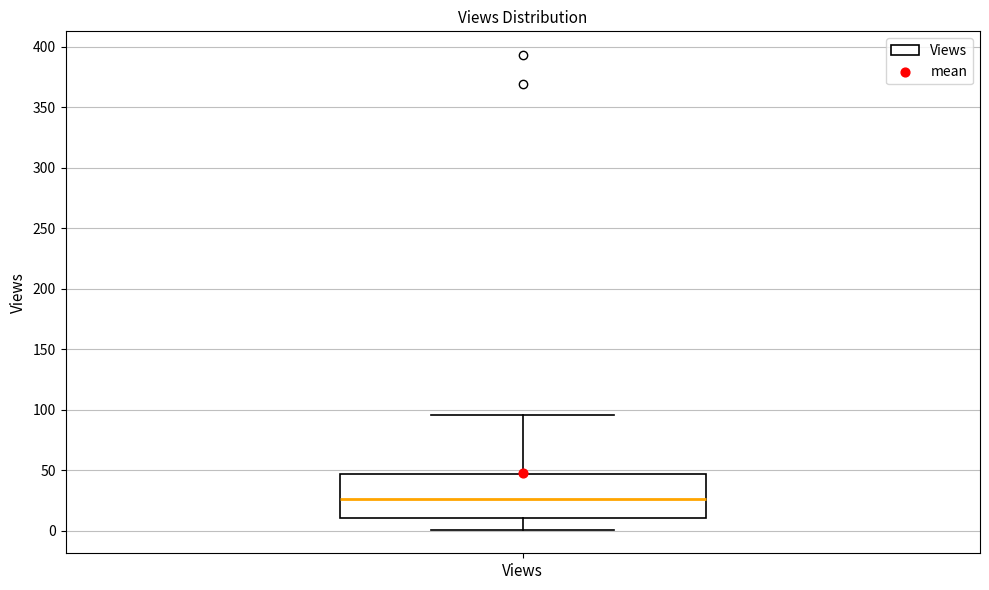

Transcribe this box plot: give where the median line is, the range the box spans, and where the two whiskers end, as read against the y-axis. The values are not printed on the chart, so give them approximately, as read against the axis.

median 25, box 10 to 45, whiskers 0 to 95